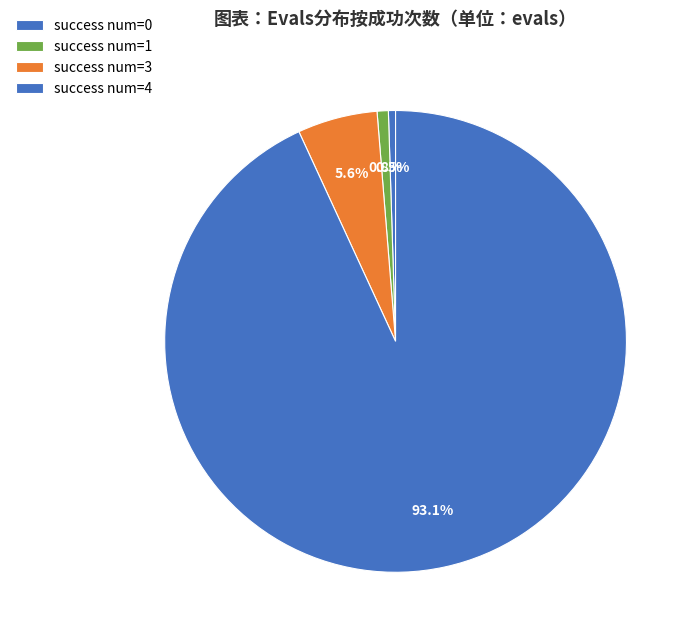

How many segments does this pie chart have?

4